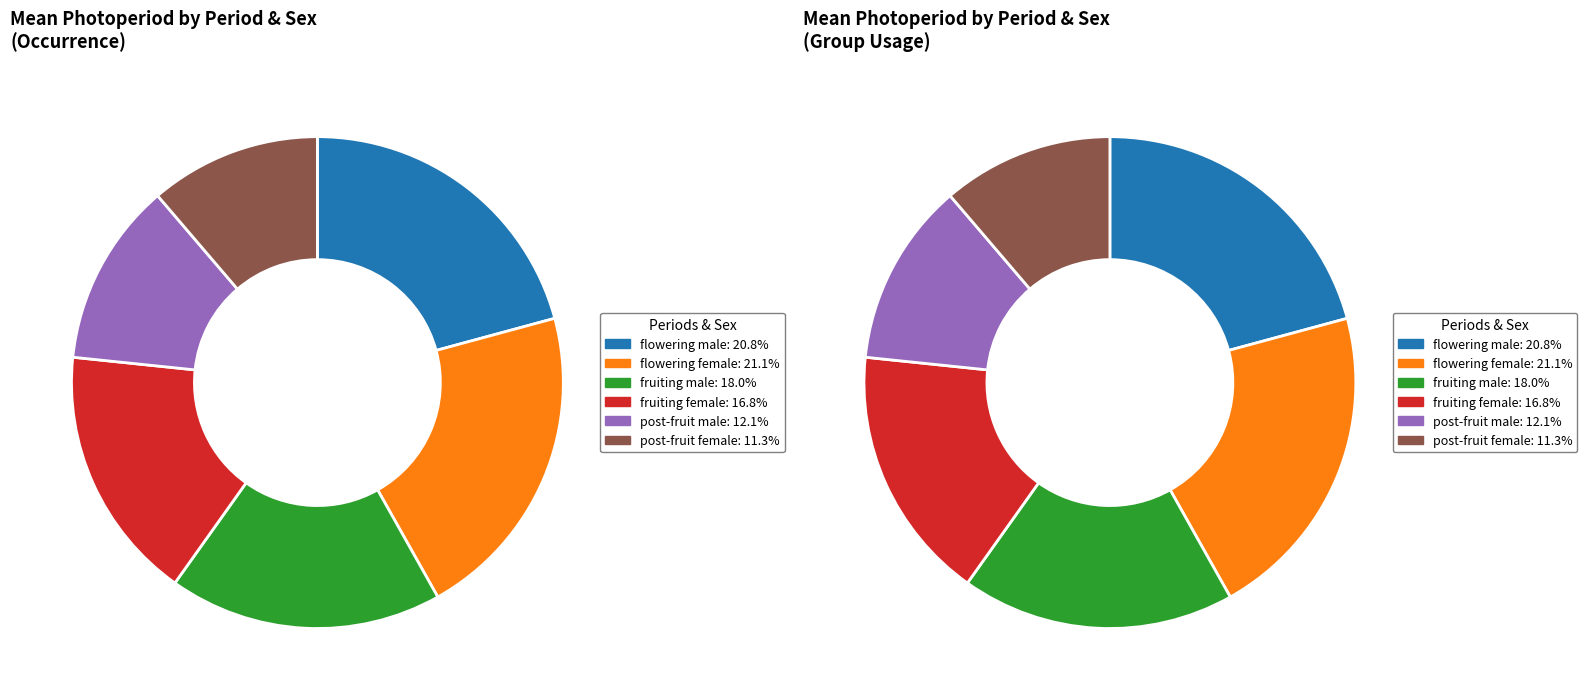

Between post-fruit female and flowering female, which is larger?

flowering female